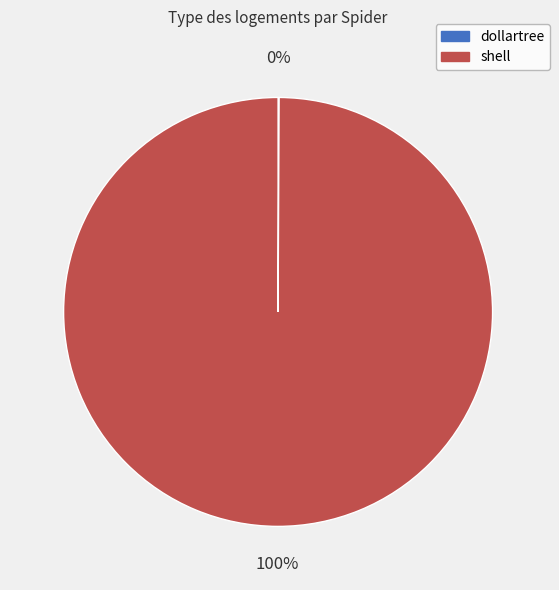

The shell slice represents 100% of the pie. True or false?

True